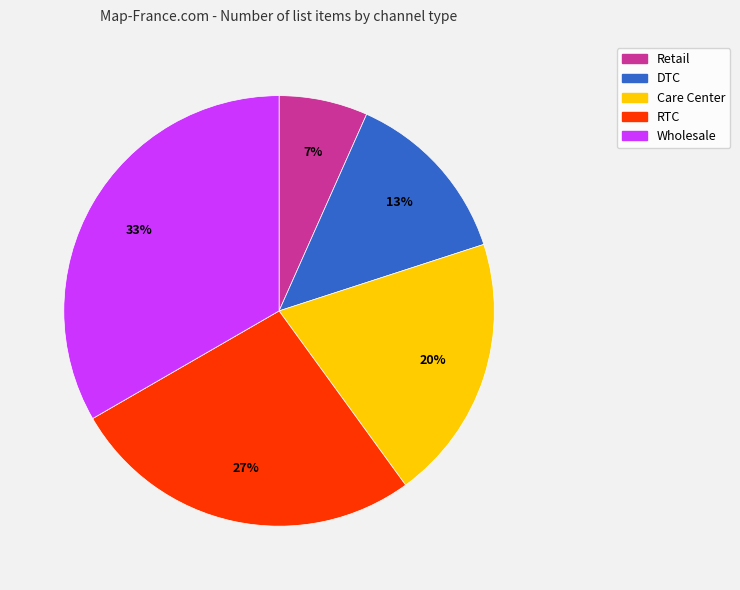

To the nearest percent, what percentage of the pie is RTC?

27%